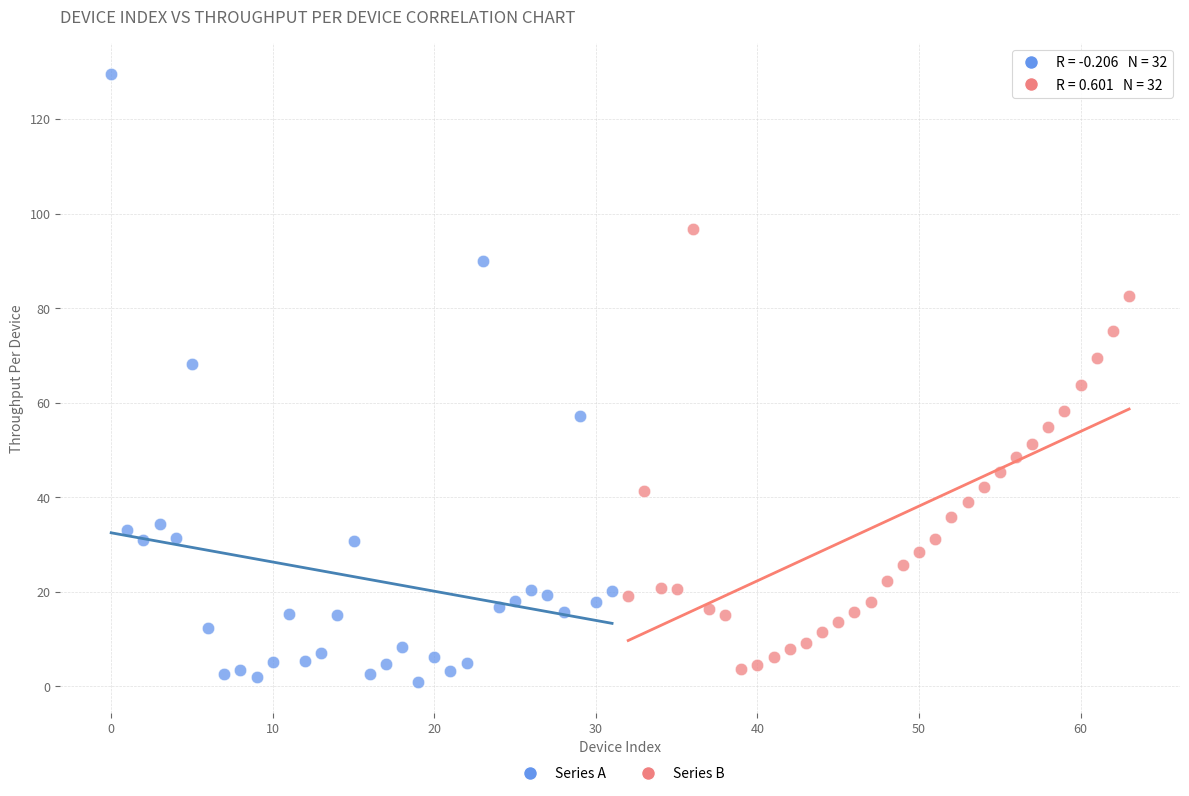

Which series reaches the maximum Y coordinate?

Series A